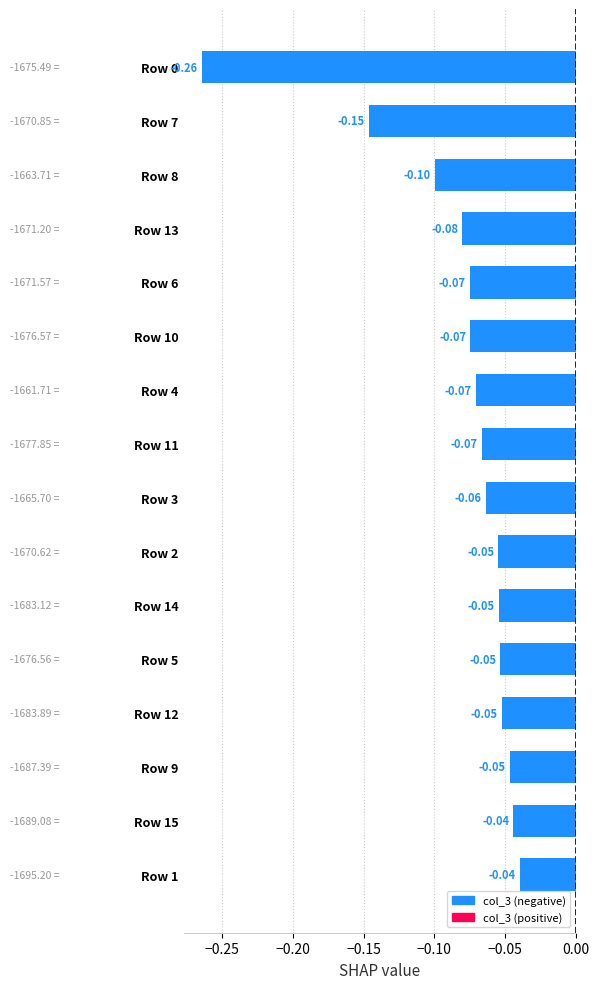

Between Row 1 and Row 5, which is larger?

Row 1